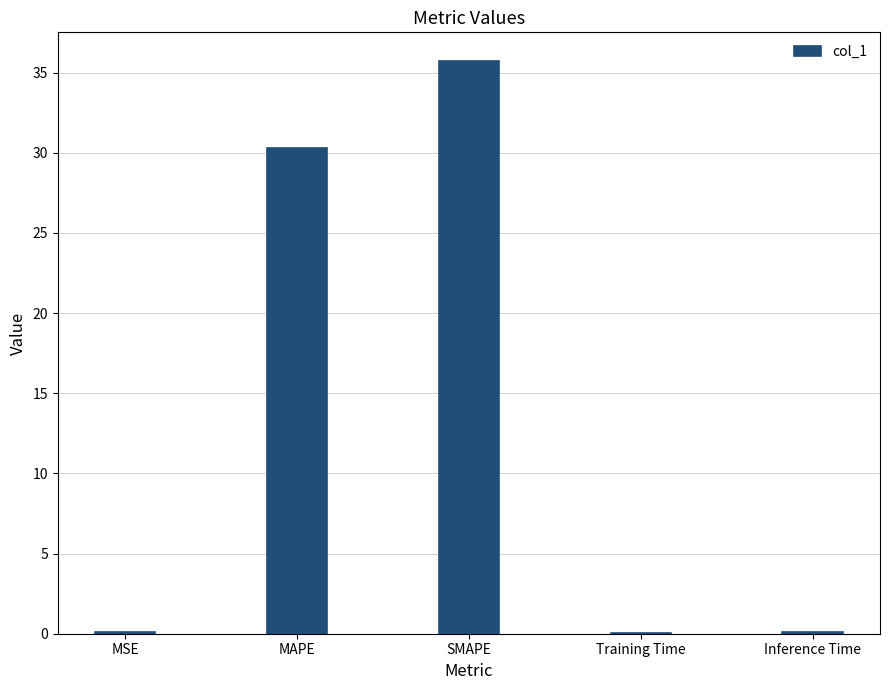

What is the approximate value at SMAPE?

35.7